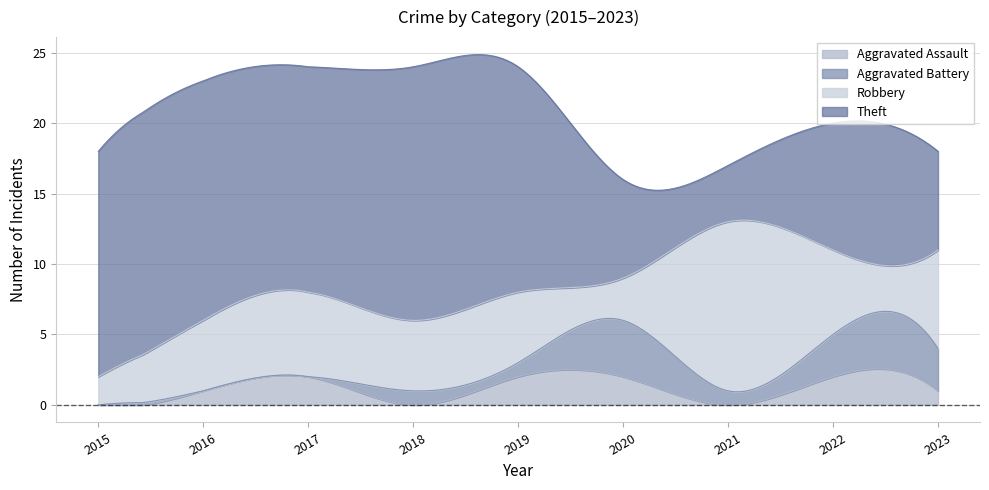

What are all the series names shown in the legend?

Aggravated Assault, Aggravated Battery, Robbery, Theft